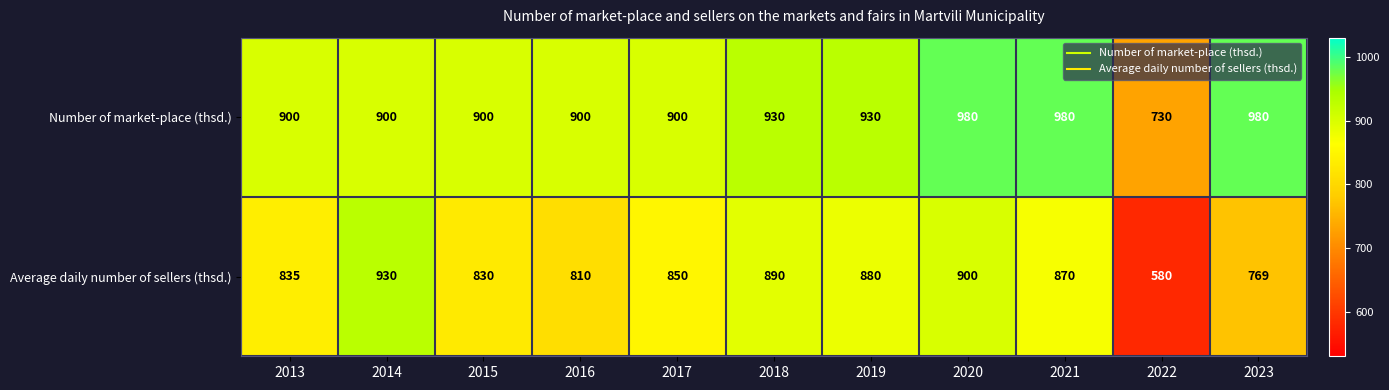

Reading left to right, transcribe all the data shown in this chart.

Number of market-place (thsd.): 900	900	900	900	900	930	930	980	980	730	980
Average daily number of sellers (thsd.): 835	930	830	810	850	890	880	900	870	580	769